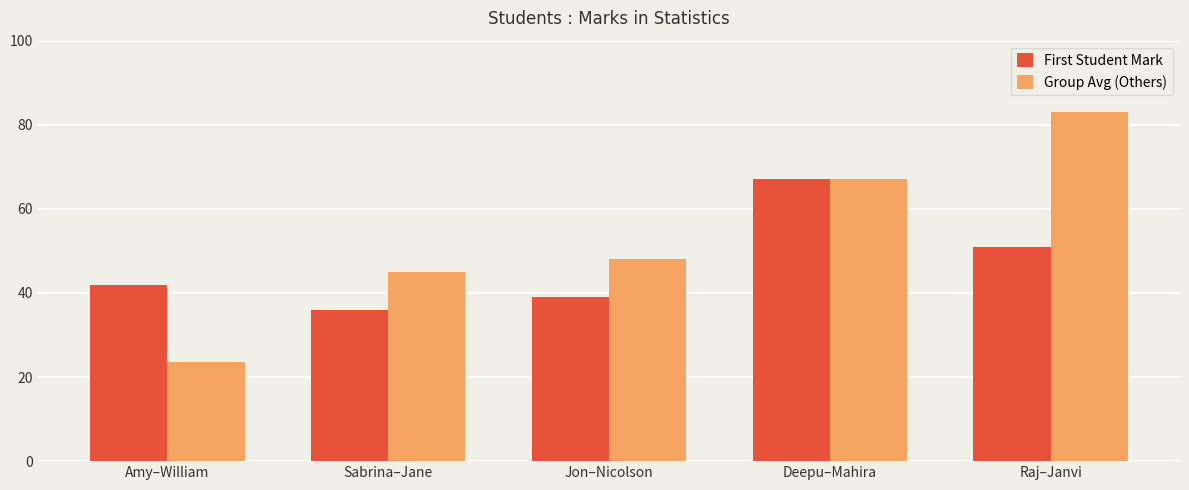

At how many categories does at least one series exceed 44?

4